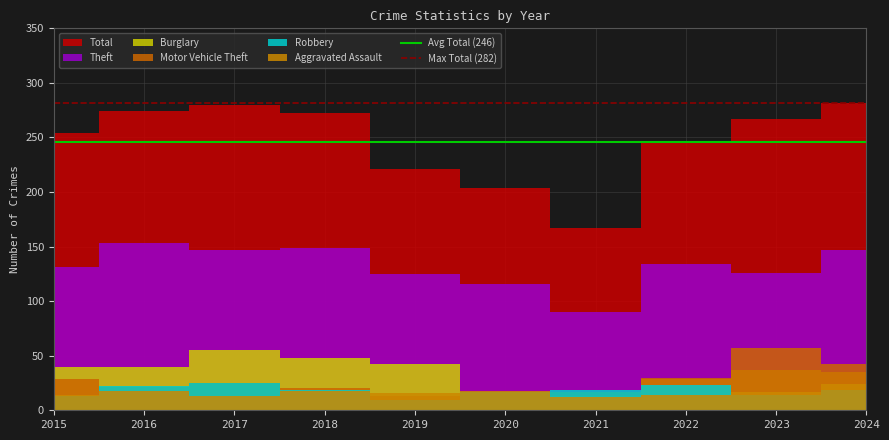

What is the total value across all series at 2016?

528